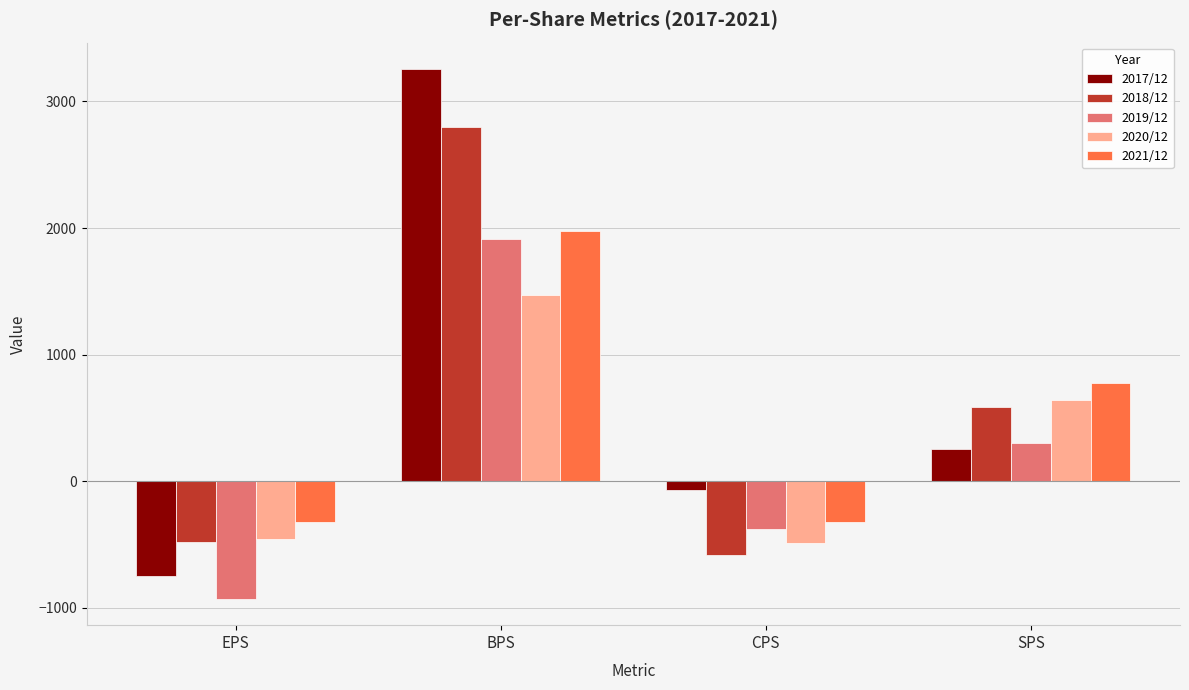

What is the label of the 1st bar from the left?

EPS